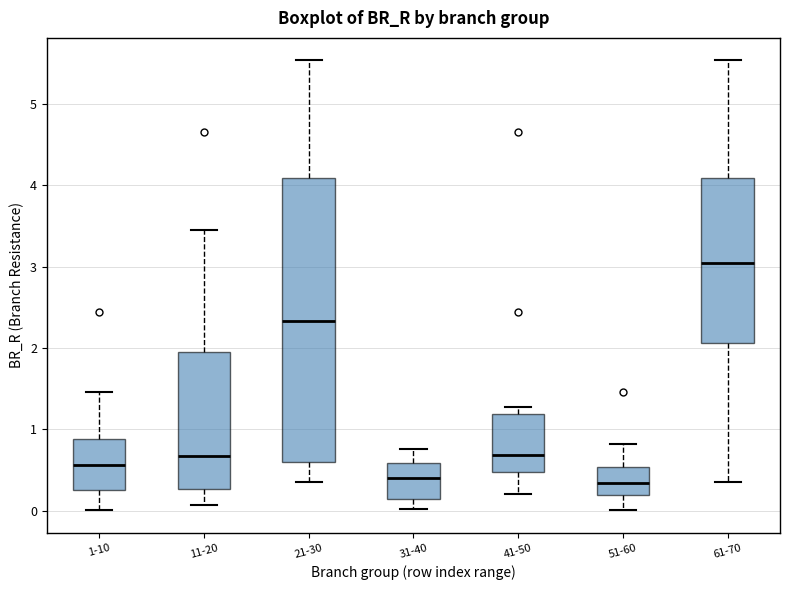

Reading left to right, read every box against the y-axis: the position of its median line, the range the box covers, and the ends of its whiskers. The values are not printed on the chart, so give them approximately, as read against the axis.

1-10: median 0.6, box 0.2 to 0.9, whiskers 0.0 to 1.5
11-20: median 0.7, box 0.3 to 1.9, whiskers 0.1 to 3.4
21-30: median 2.3, box 0.6 to 4.1, whiskers 0.4 to 5.5
31-40: median 0.4, box 0.1 to 0.6, whiskers 0.0 to 0.8
41-50: median 0.7, box 0.5 to 1.2, whiskers 0.2 to 1.3
51-60: median 0.3, box 0.2 to 0.5, whiskers 0.0 to 0.8
61-70: median 3.0, box 2.1 to 4.1, whiskers 0.4 to 5.5